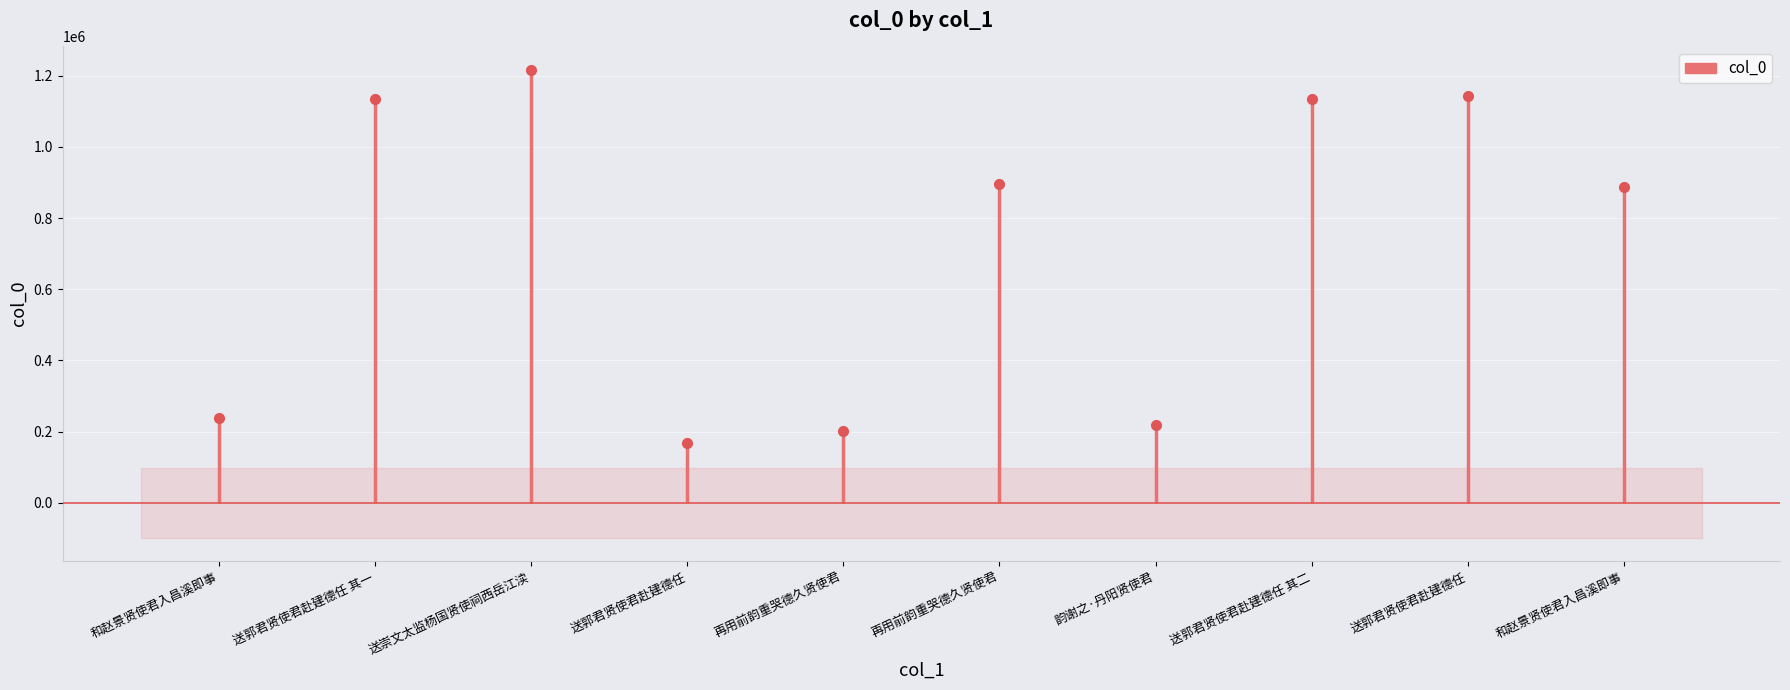

Rank the categories by value from highest to lowest.

送崇文太监杨国贤使祠西岳江渎, 送郭君贤使君赴建德任, 送郭君贤使君赴建德任 其二, 送郭君贤使君赴建德任 其一, 再用前韵重哭德久贤使君, 和赵景贤使君入昌溪即事, 和赵景贤使君入昌溪即事, 韵谢之·丹阳贤使君, 再用前韵重哭德久贤使君, 送郭君贤使君赴建德任